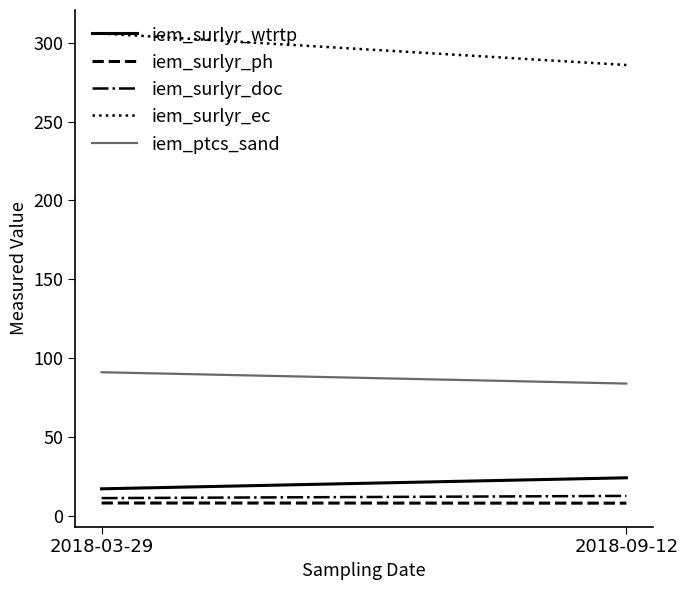

Between 2018-03-29 and 2018-09-12, which series saw the biggest shift?

iem_surlyr_ec